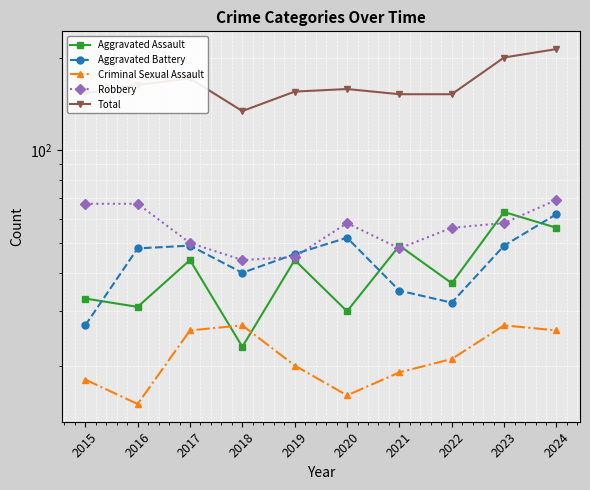

What is the smallest value displayed?

15